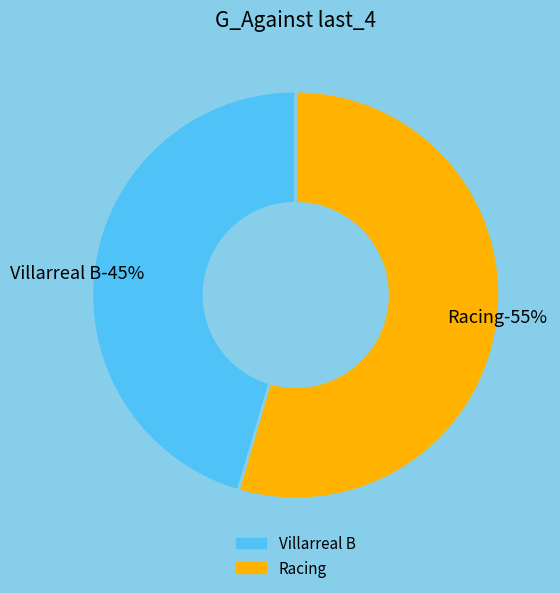

Is it true that Racing is 63% of the pie?

False